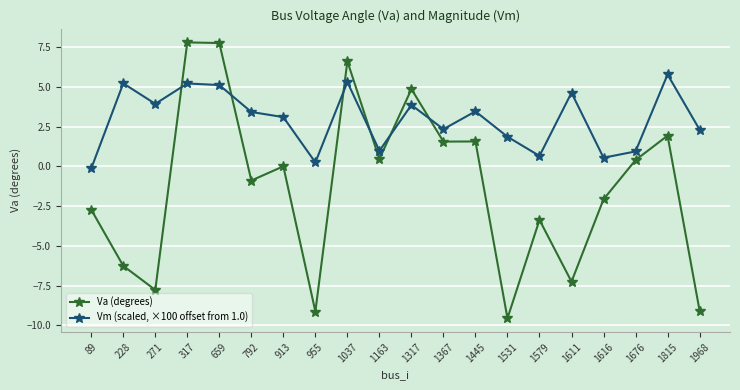

What is the difference between the Vm (scaled, ×100 offset from 1.0) values at 228 and 89?

5.4